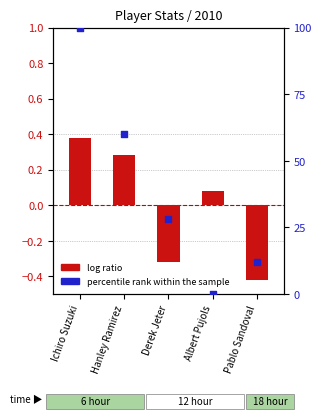

At how many categories does at least one series exceed 48?

2